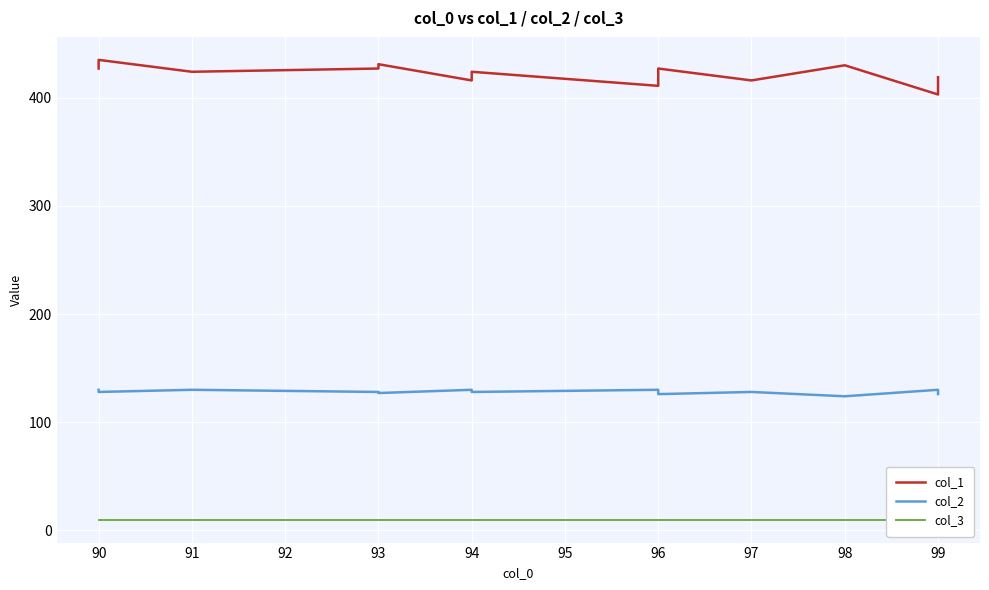

What is the label of the 14th point from the right?

91